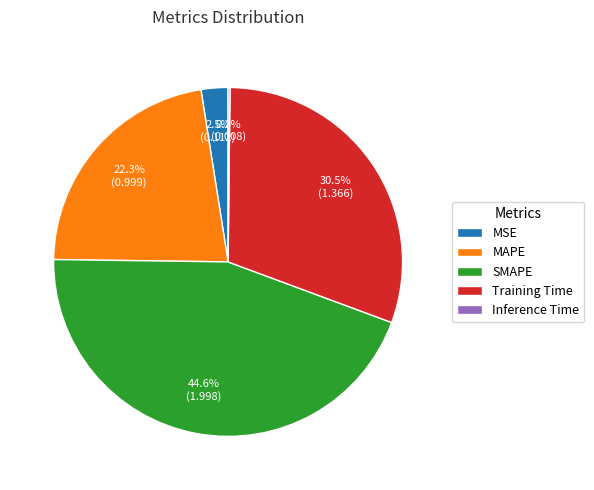

Does MAPE account for over 50% of the chart?

No